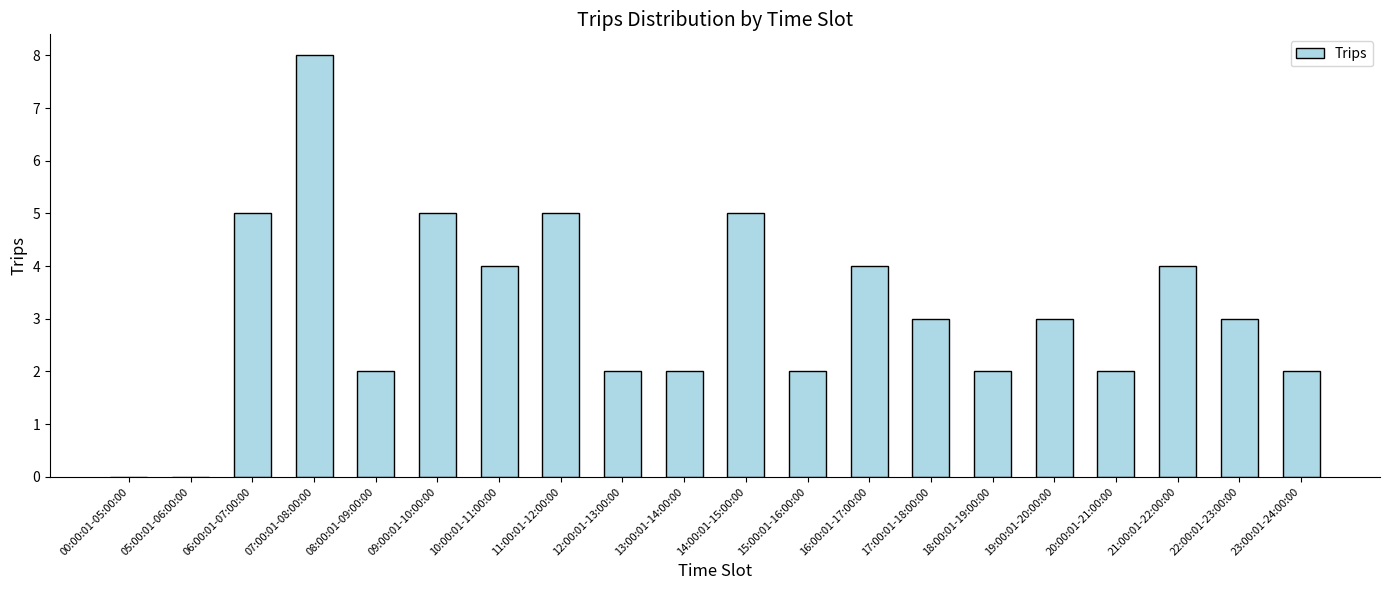

How many values are between 2 and 5?

17